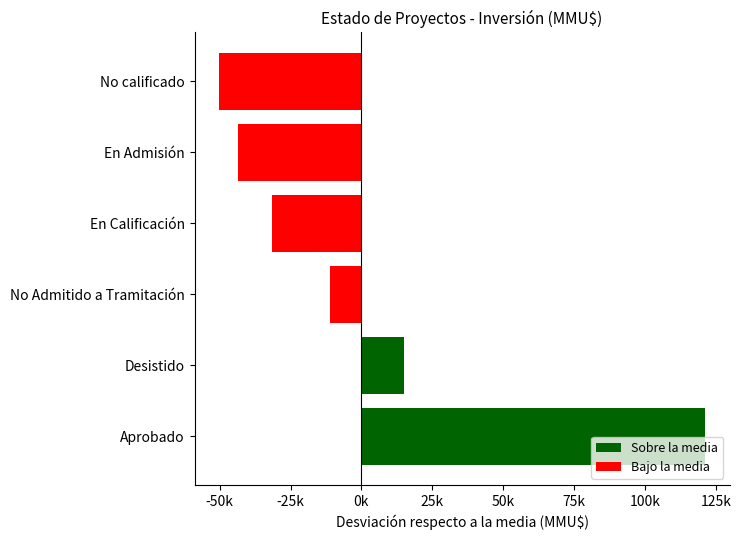

Which label corresponds to the largest value in the chart?

Aprobado